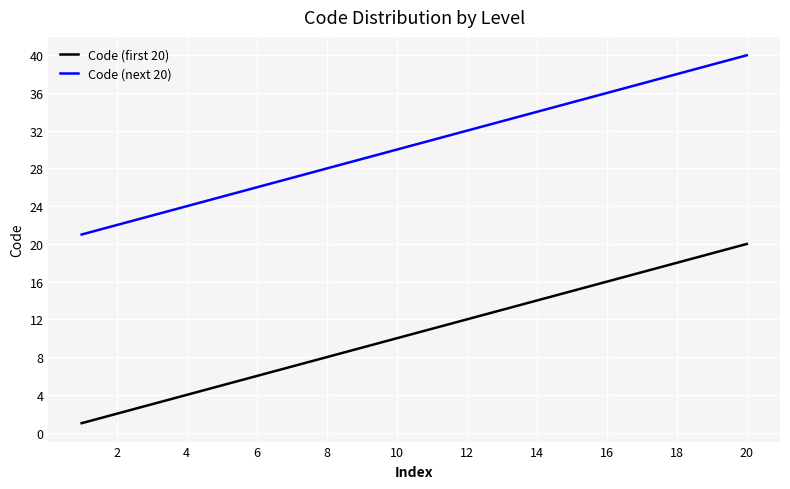

What is the difference between the second highest and minimum values in the Code (first 20) series?

18